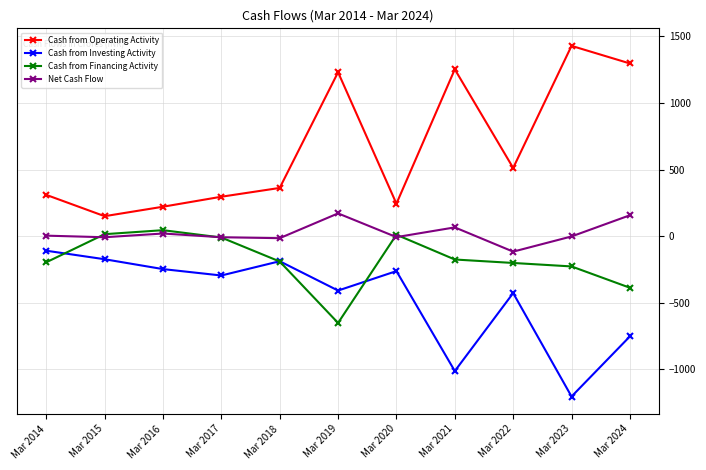

Read the Cash from Financing Activity value at Mar 2022.

-201